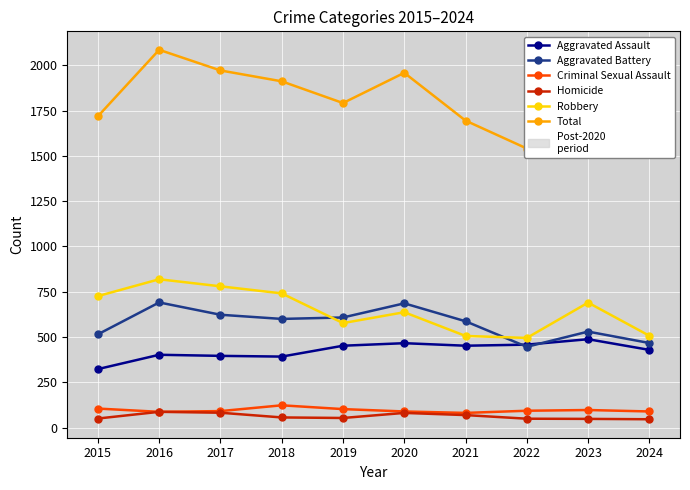

Reading left to right, extract all data points from this chart.

Aggravated Assault: 323	402	396	392	452	466	452	458	488	429
Aggravated Battery: 515	691	623	600	608	686	587	446	530	467
Criminal Sexual Assault: 105	87	91	123	102	89	81	93	97	89
Homicide: 50	87	82	56	53	81	69	49	48	46
Robbery: 726	819	780	741	577	637	506	495	690	507
Total: 1719	2086	1972	1912	1792	1959	1695	1541	1853	1538